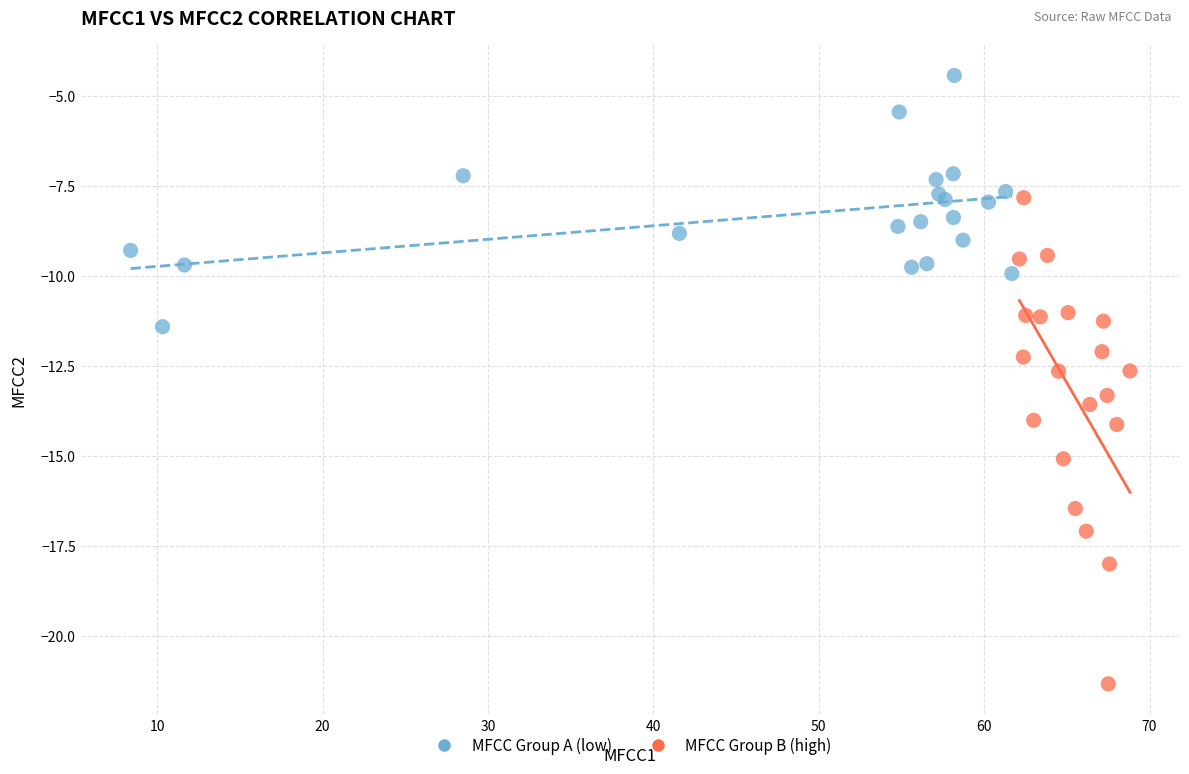

Which series contains the lowest Y value?

MFCC Group B (high)